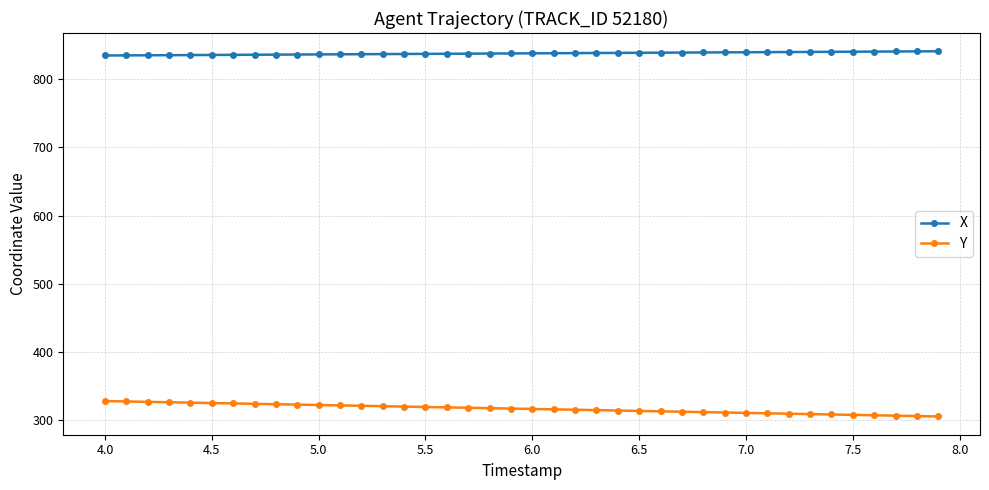

How many distinct data groups are displayed?

2